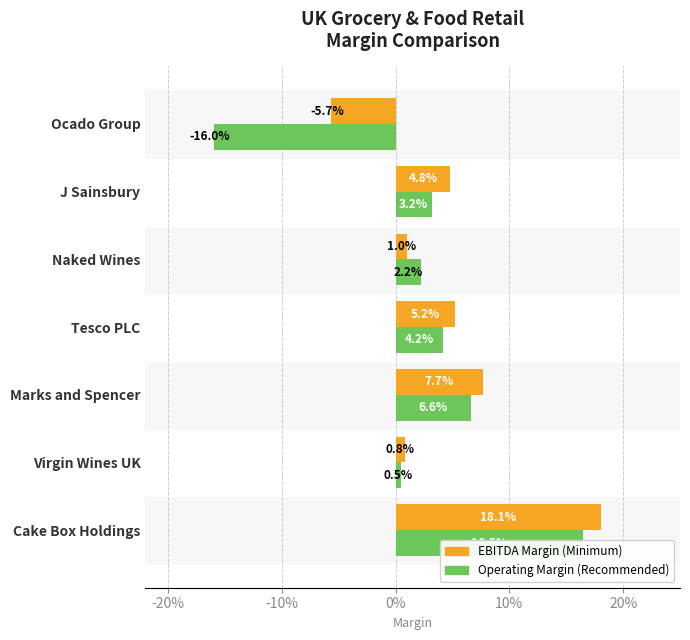

How many groups of bars are there?

7